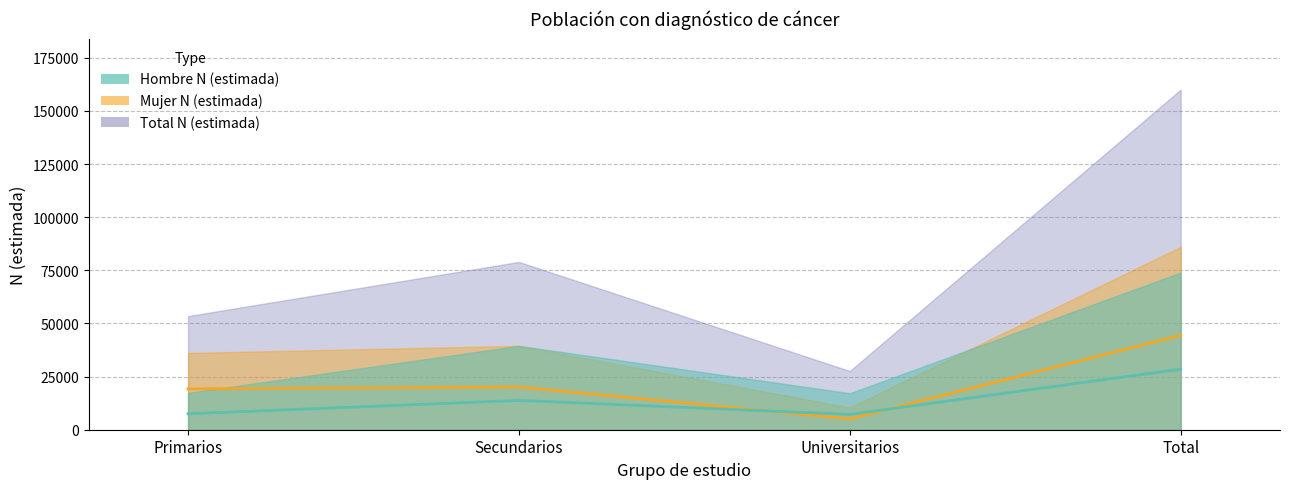

What is the difference between the highest and lowest values at Universitarios?

2100